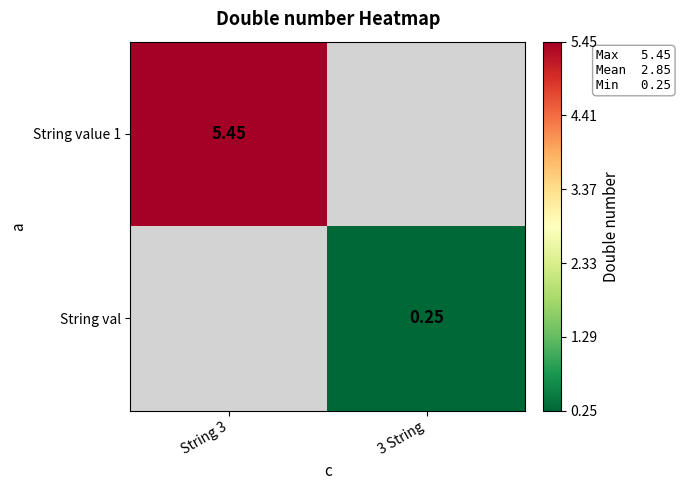

How many distinct data groups are displayed?

2